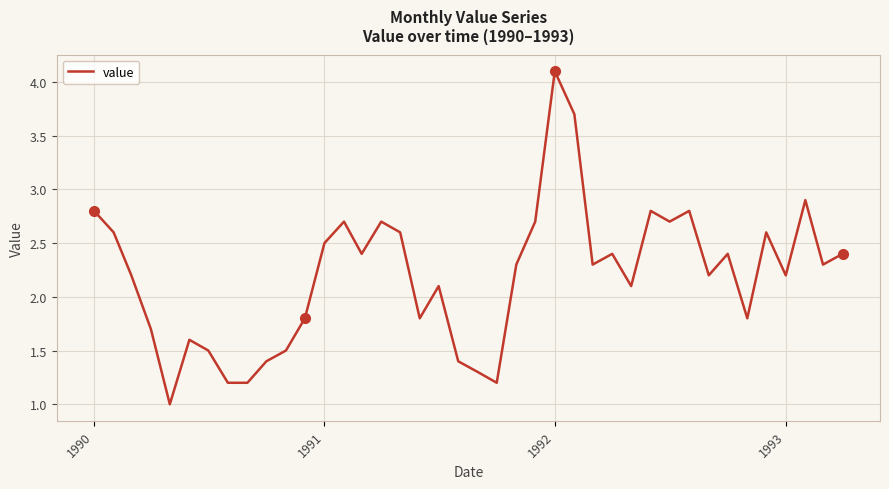

What is the difference between the maximum and minimum values?

3.1